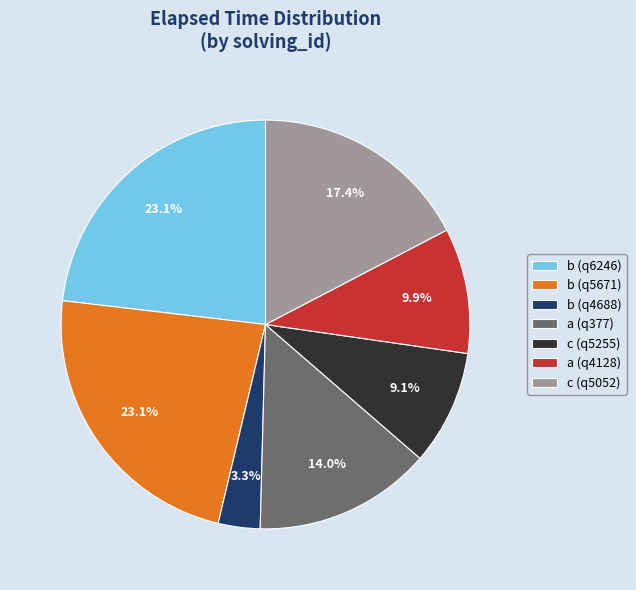

Which has a higher value, c (q5255) or b (q4688)?

c (q5255)